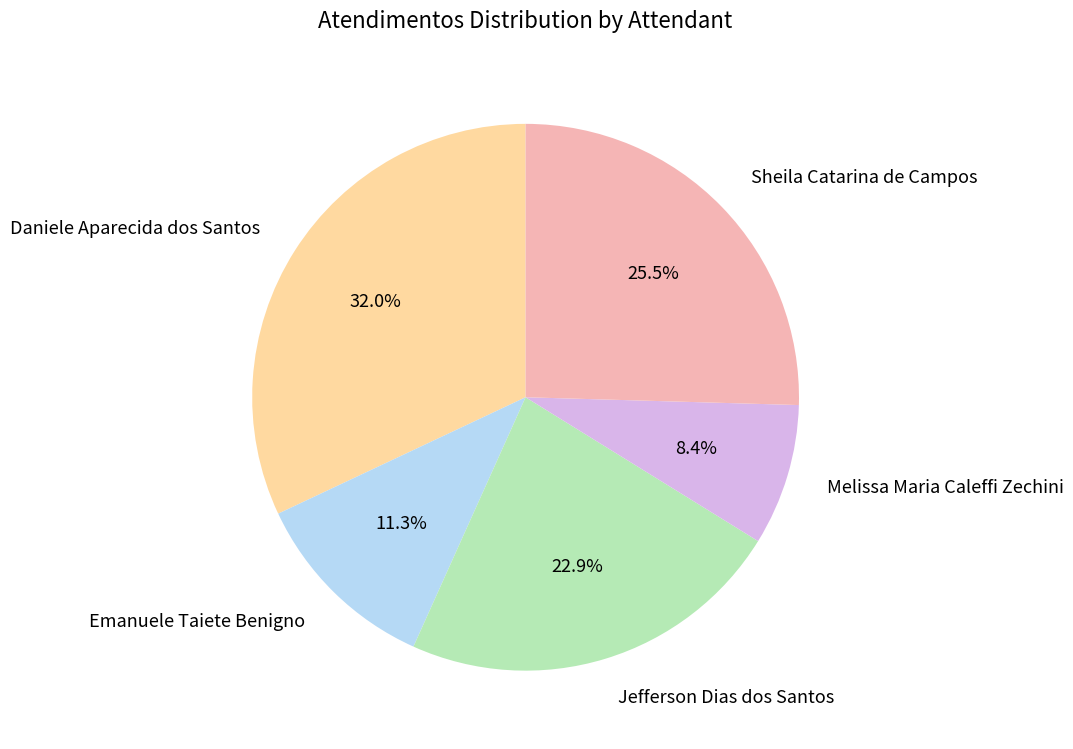

The Emanuele Taiete Benigno slice represents 11% of the pie. True or false?

True